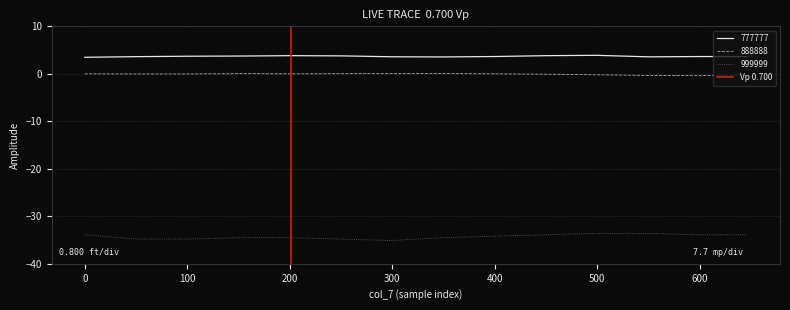

The 888888 series shows -0.0 at 100. True or false?

True